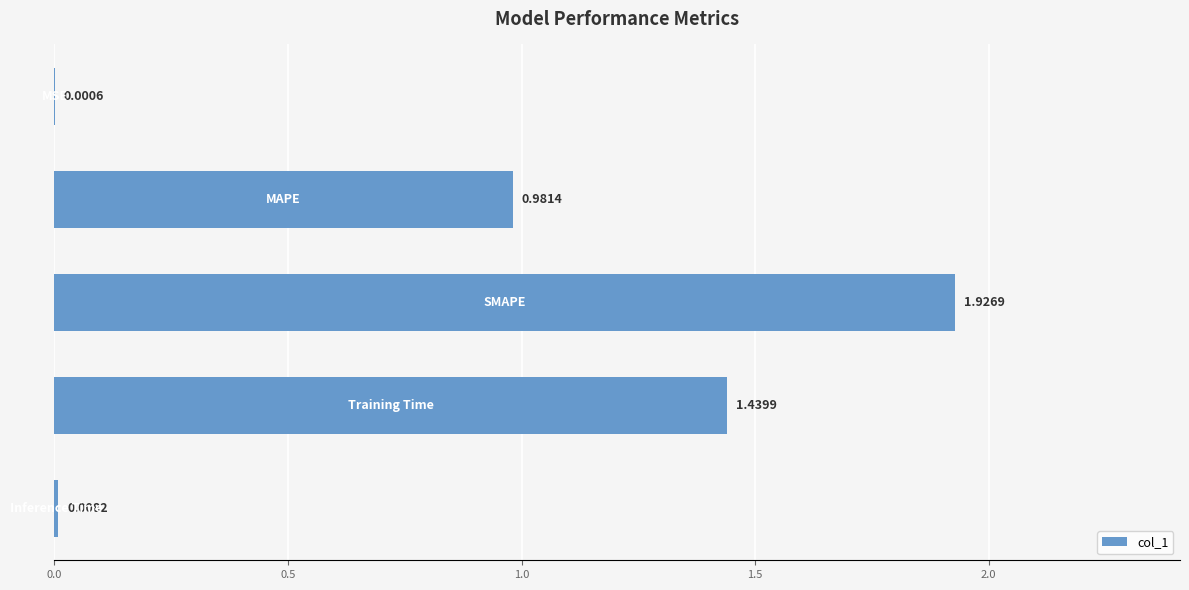

What is the sum of all values?

4.4